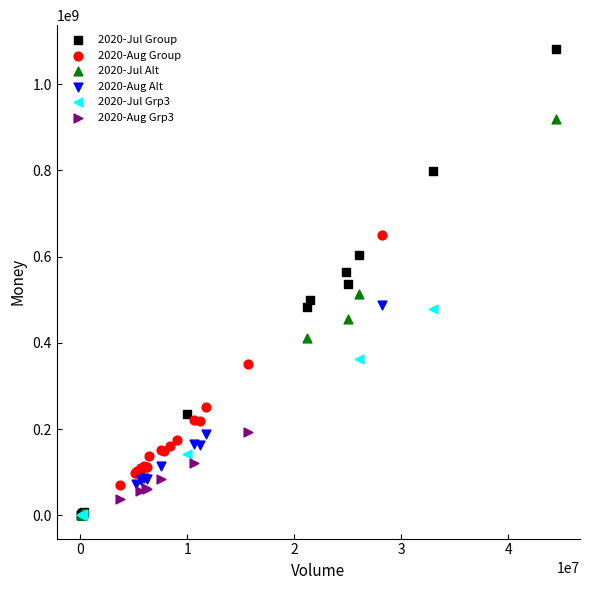

Which series contains the highest Y value?

2020-Jul Group